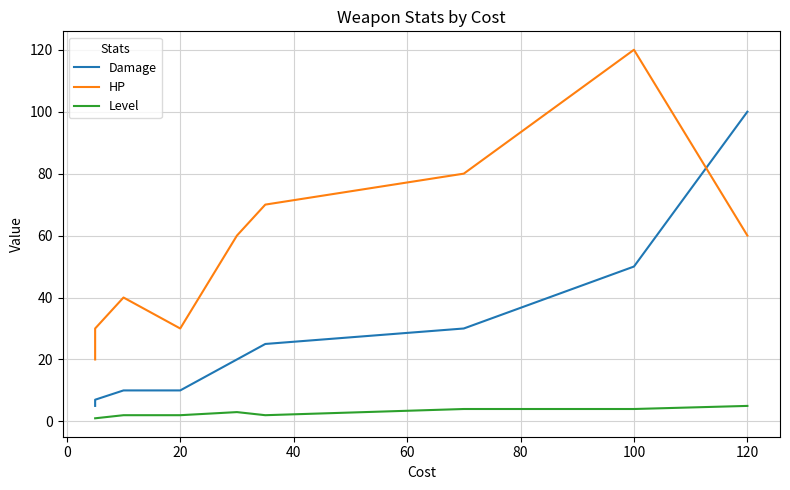

True or false: Damage and Level cross at least once.

False